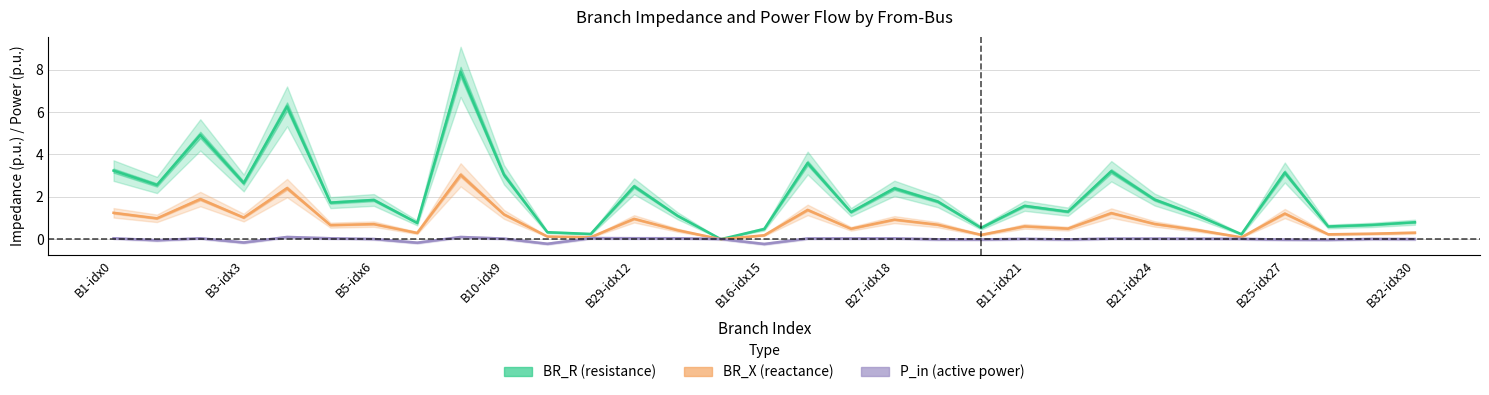

What position from the left is B21-idx24?

25